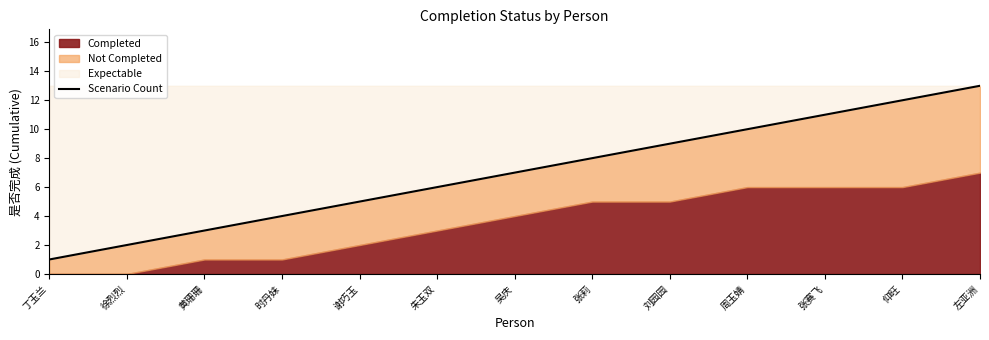

Where does the data first go above 7?

张莉